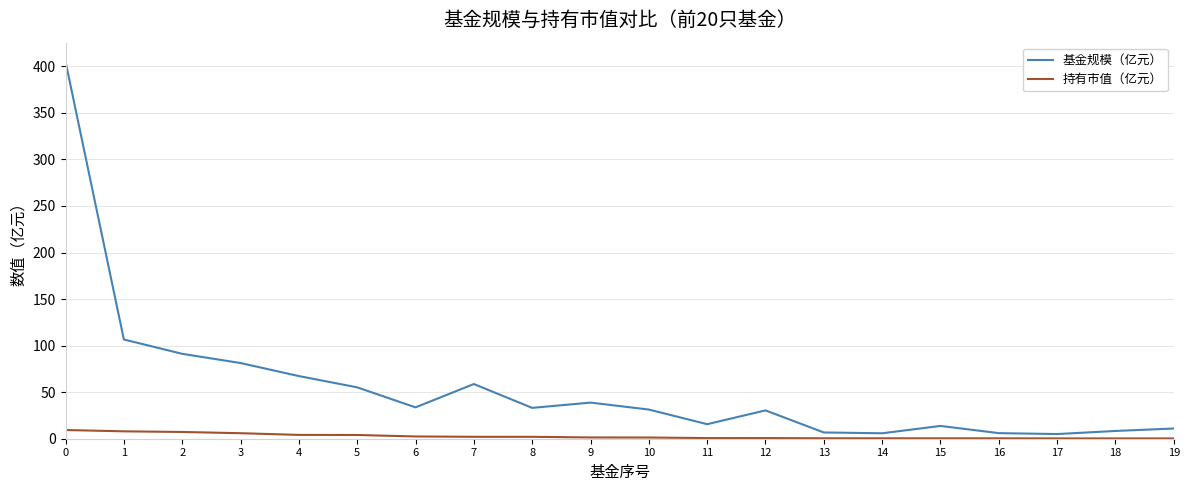

What is the sum of all 基金规模（亿元） values?

1105.2